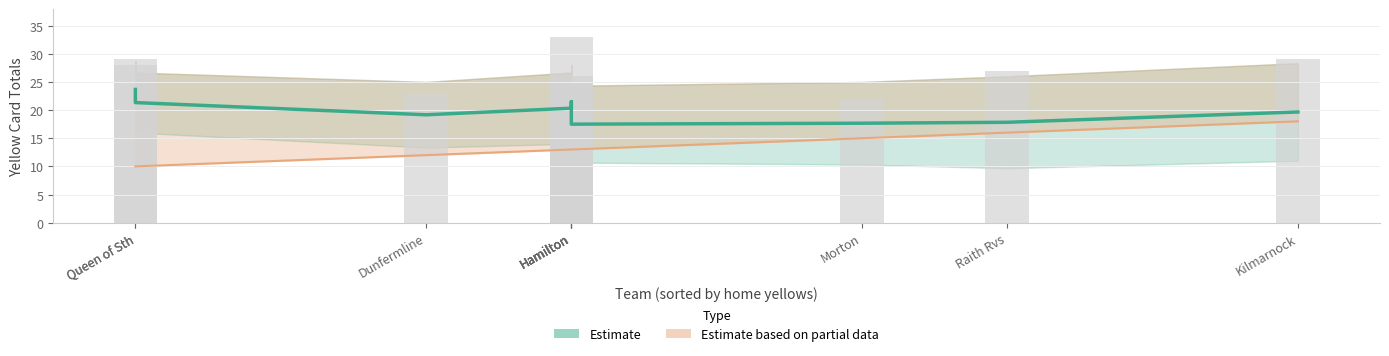

What is the label of the 7th bar from the right?

Hamilton